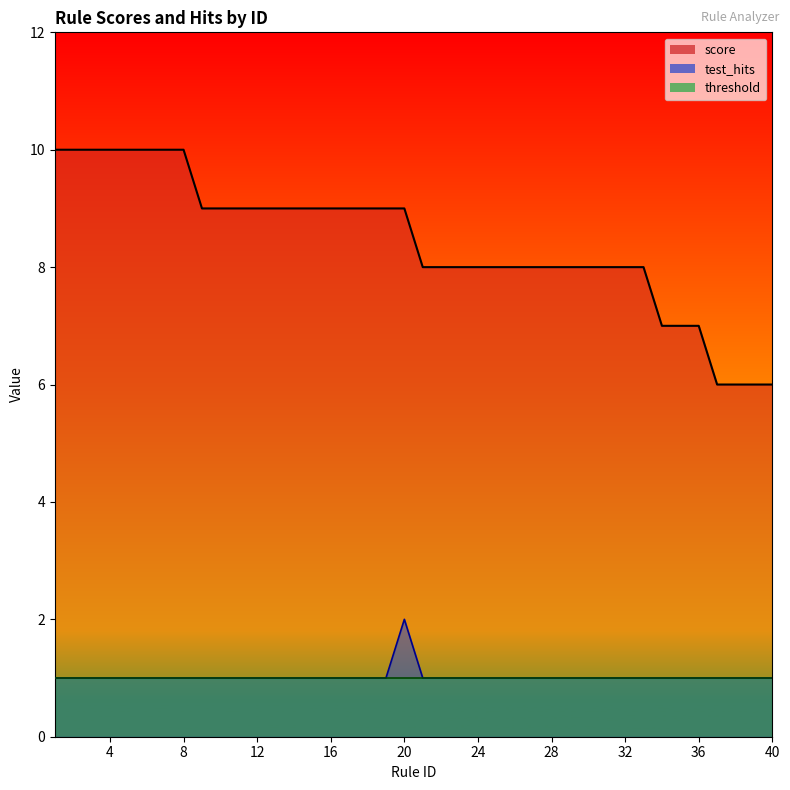

Does the chart have visible grid lines?

No